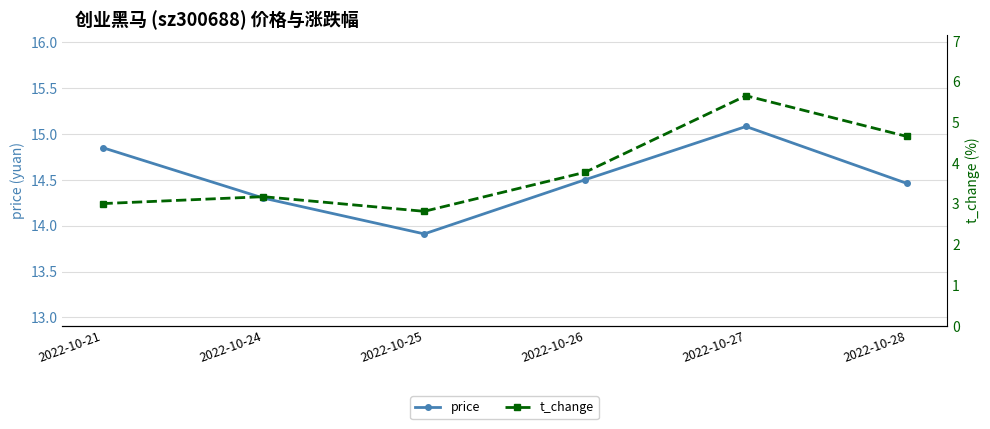

Which series has the widest spread of values?

t_change